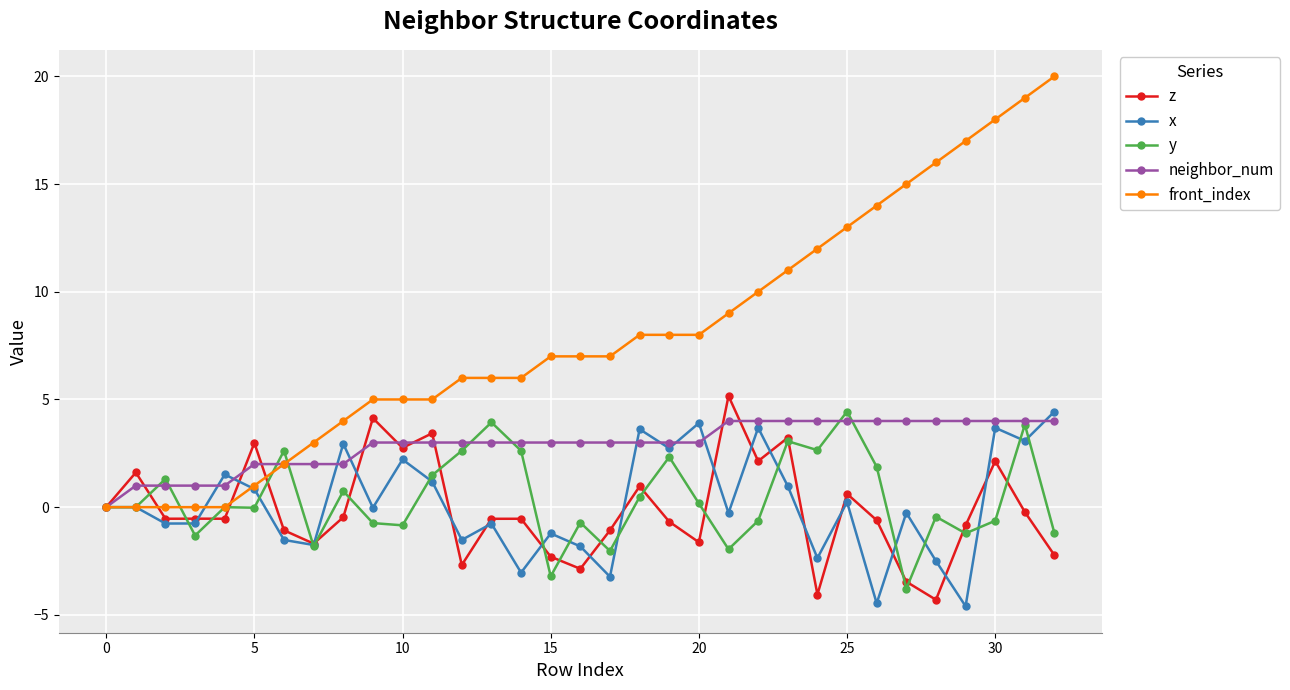

How many series are shown in this chart?

5